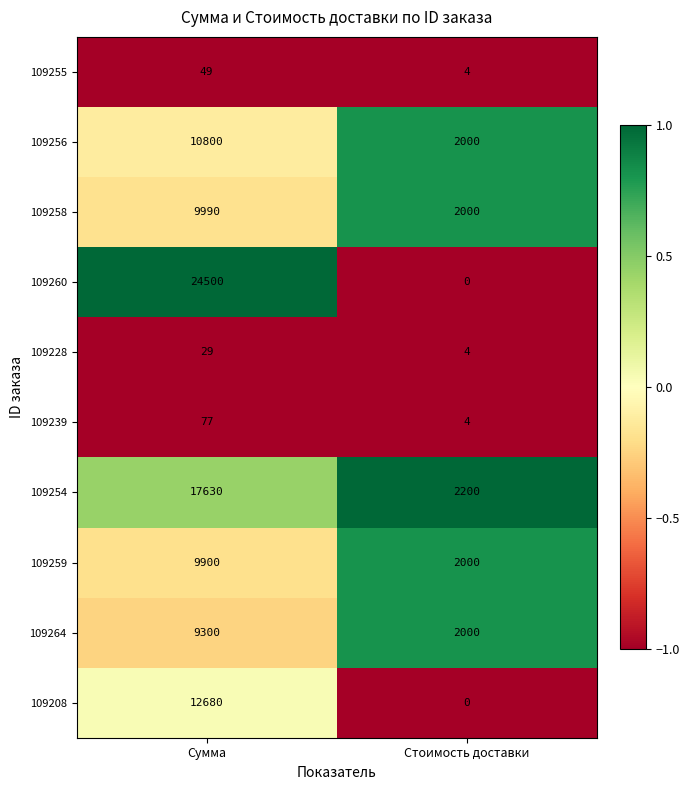

What is the greatest value displayed?

24500